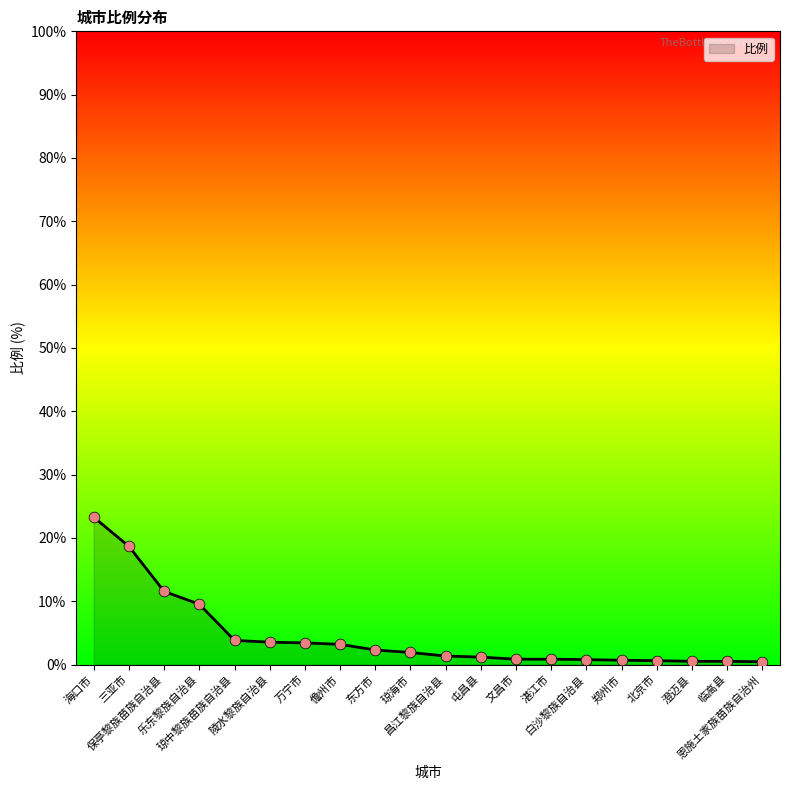

What is the ratio of the value at 琼海市 to the value at 乐东黎族自治县?

0.2